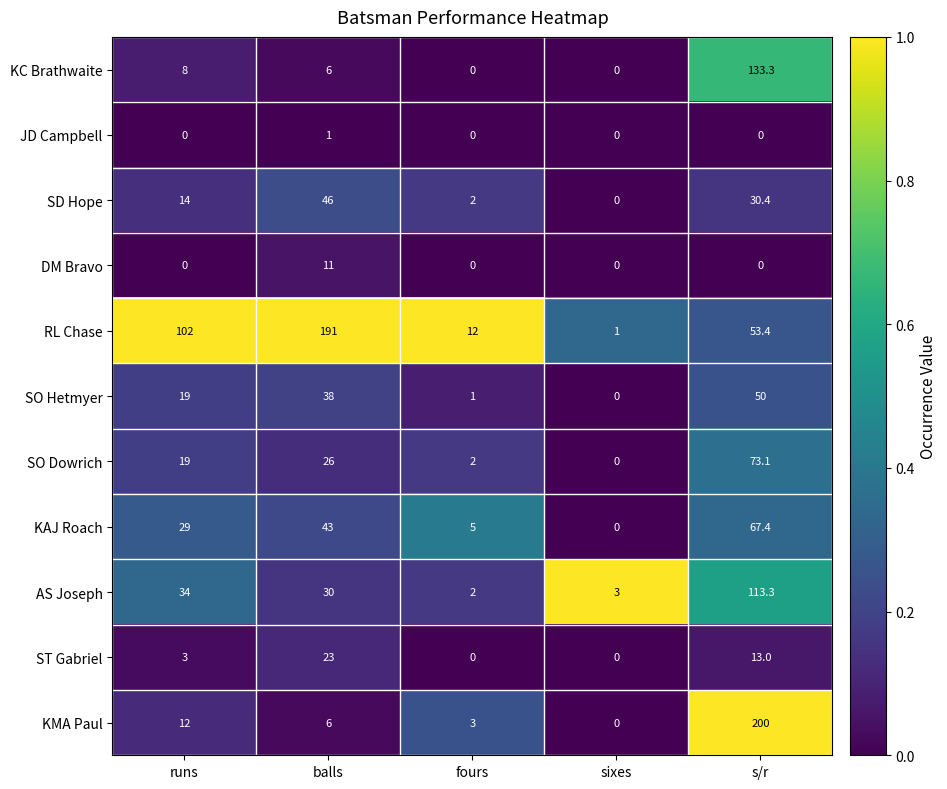

What is the sum of the KC Brathwaite values at fours and balls?

6.0